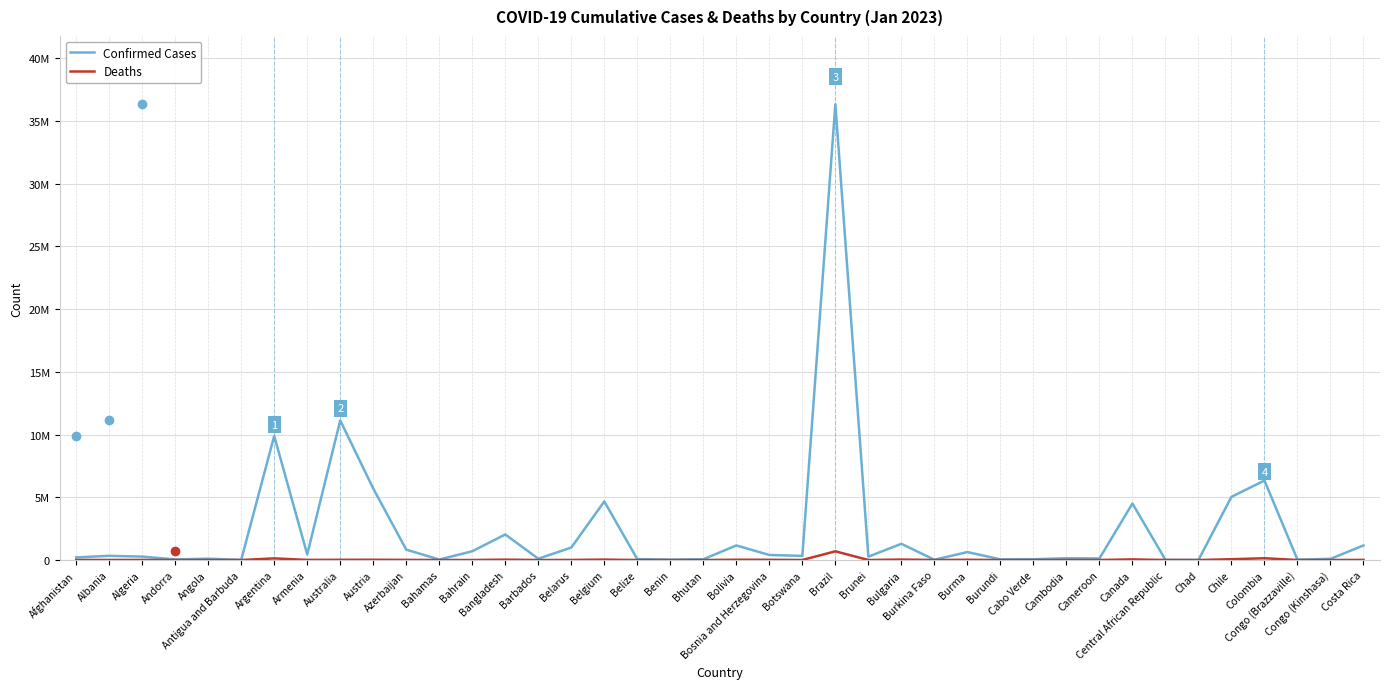

What are all the series names shown in the legend?

Confirmed Cases, Deaths